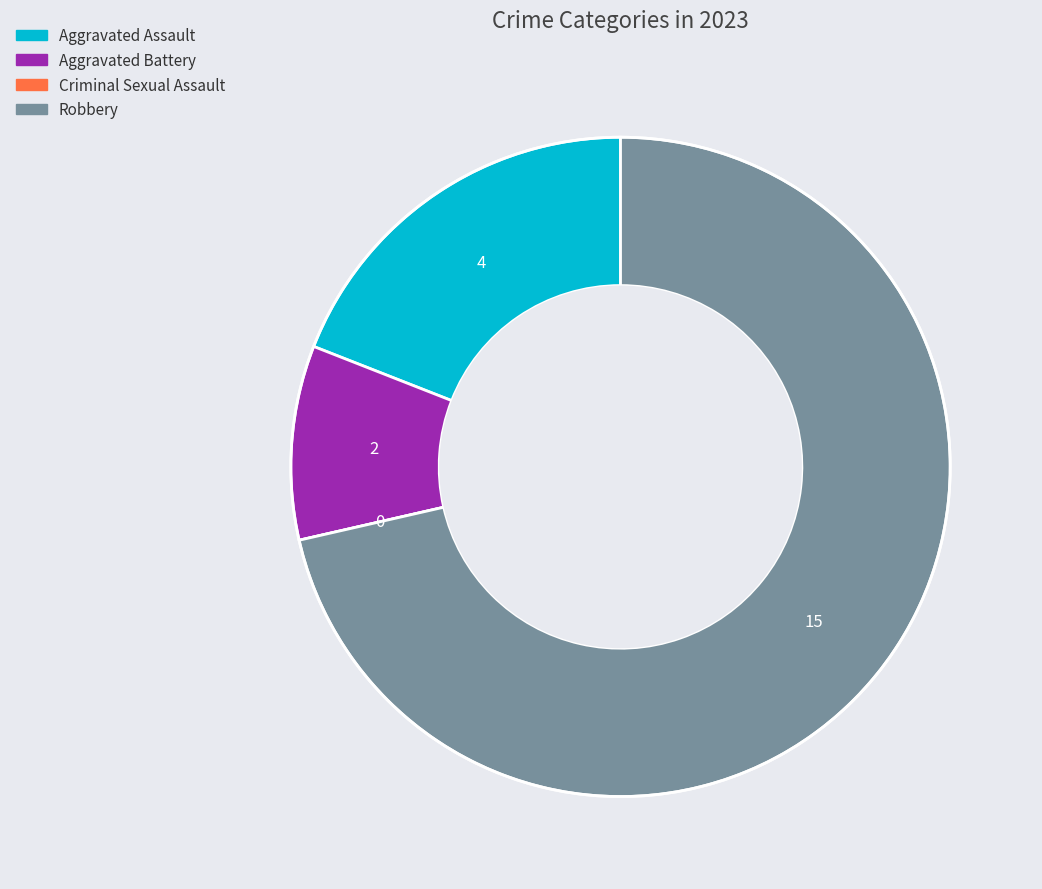

Is the sum of Aggravated Battery and Aggravated Assault greater than half?

No